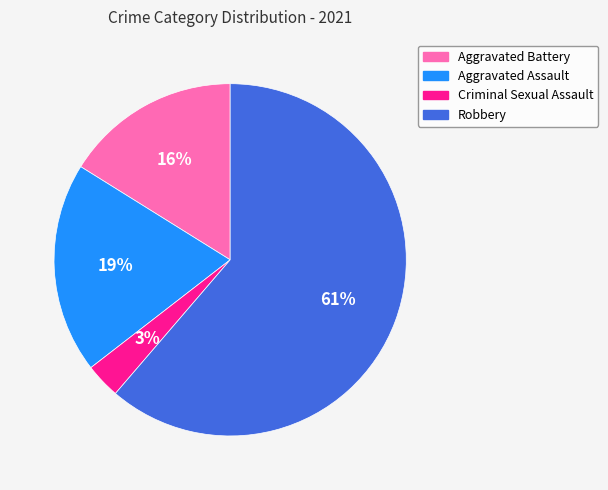

What is the ratio of the value at Robbery to the value at Aggravated Assault?

3.2